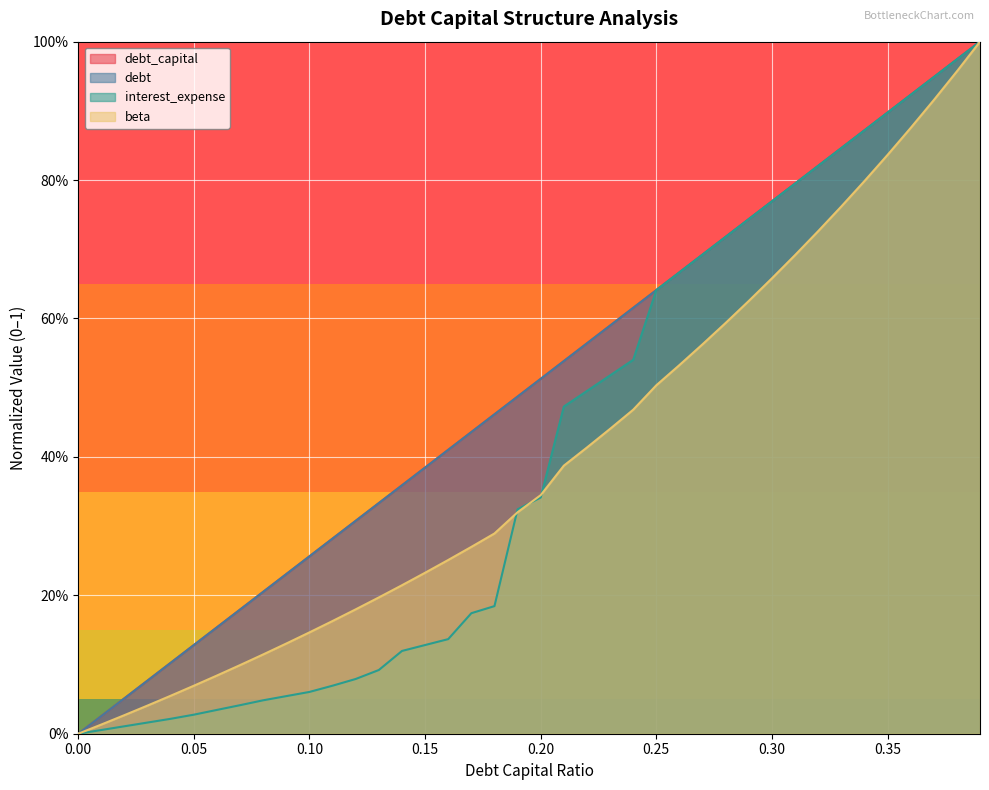

Which series has the largest total across all categories?

debt_capital